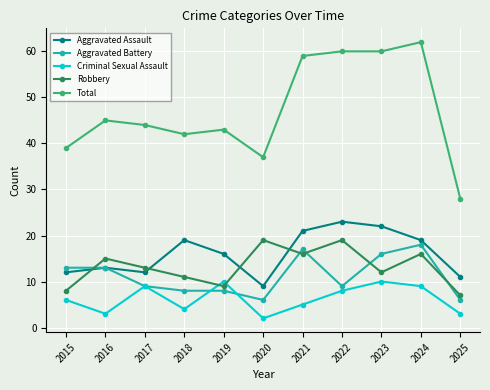

Where is Total nearest to the value 45?

2016